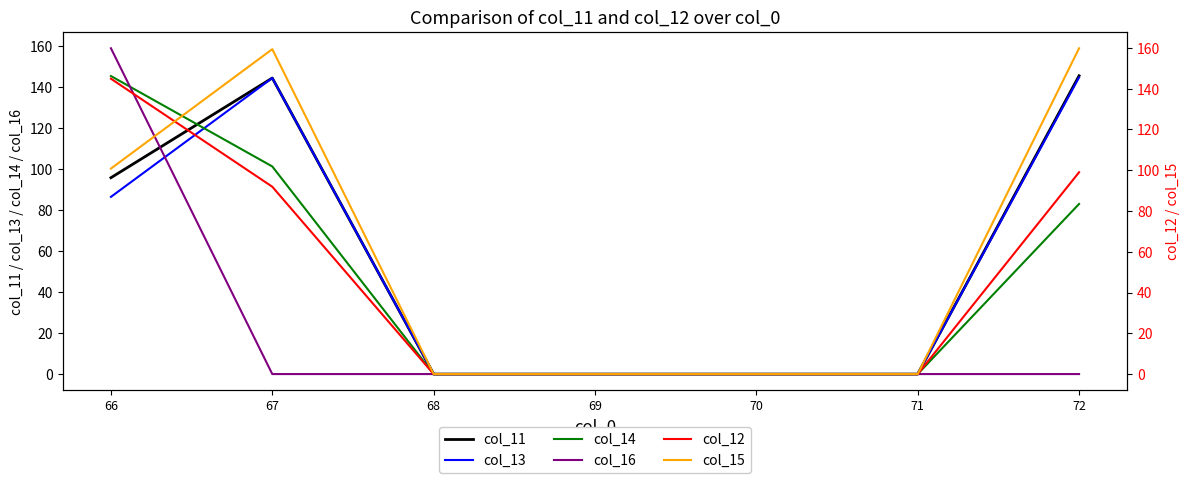

True or false: col_14 has more than 0 interior local peaks.

False